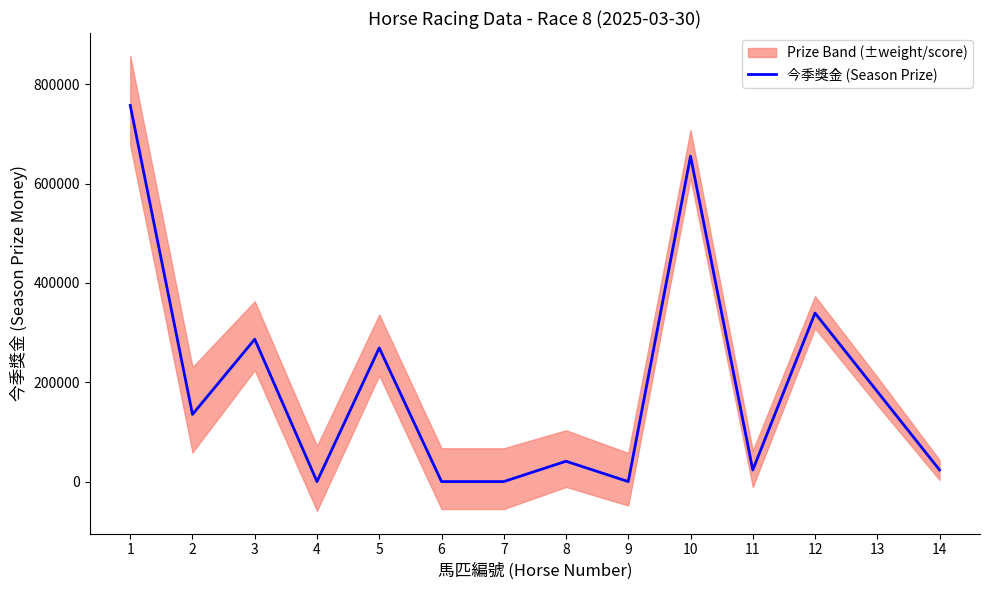

Between 8 and 7, which is larger?

8